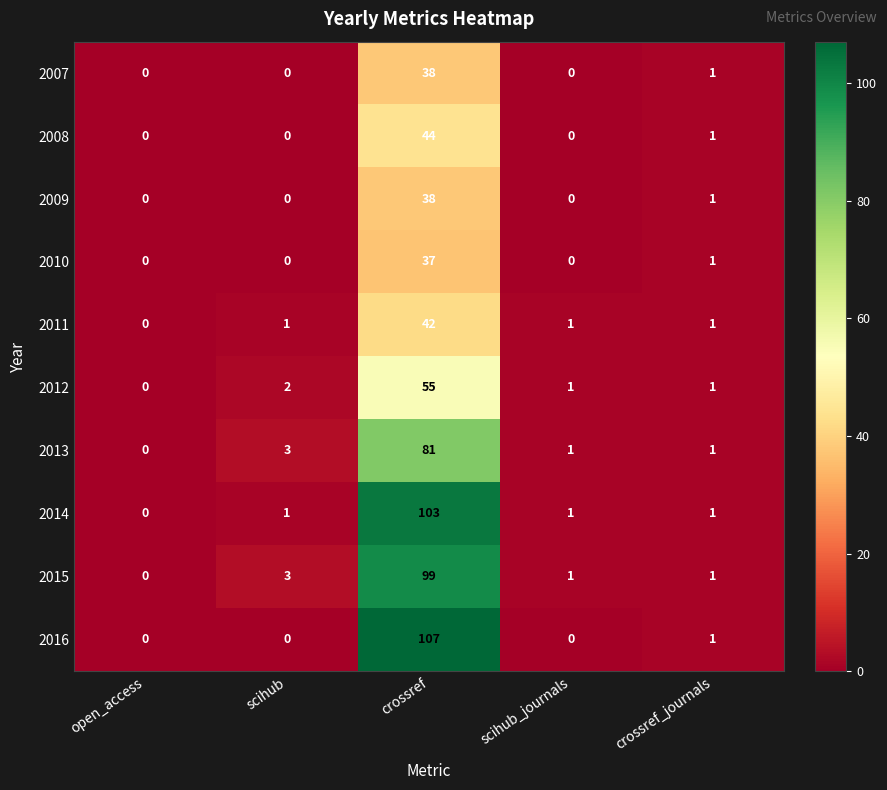

What is the average value of the 2015 series?

21